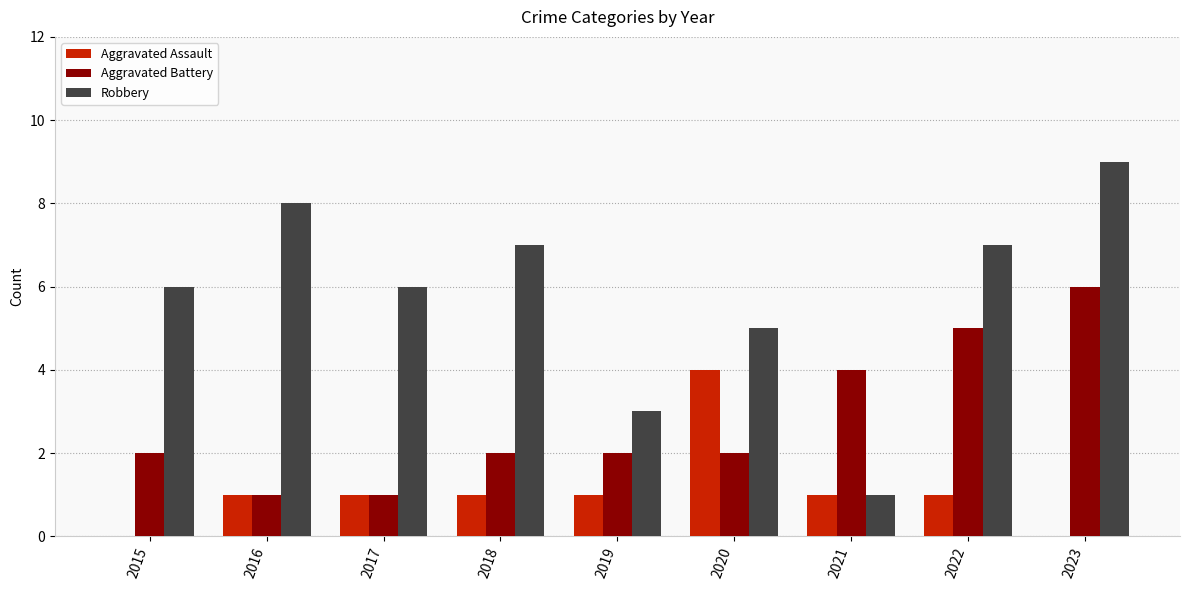

What are all the series names shown in the legend?

Aggravated Assault, Aggravated Battery, Robbery